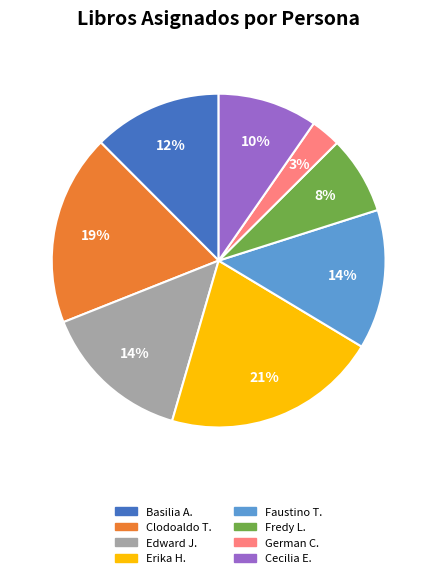

Is there any slice that represents more than half of the pie?

No